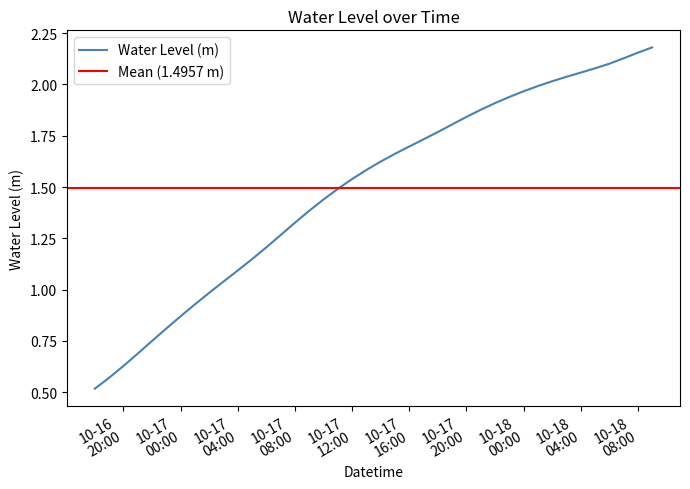

The chart shows a value of 1.7 at 2023-10-17 15:00:00. True or false?

True